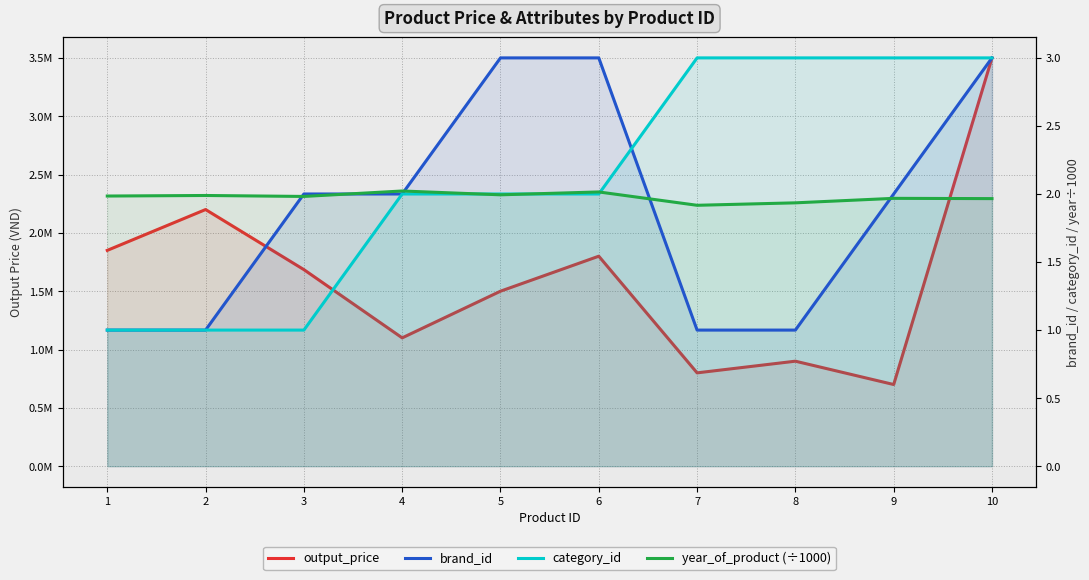

At which label does output_price reach its minimum?

9